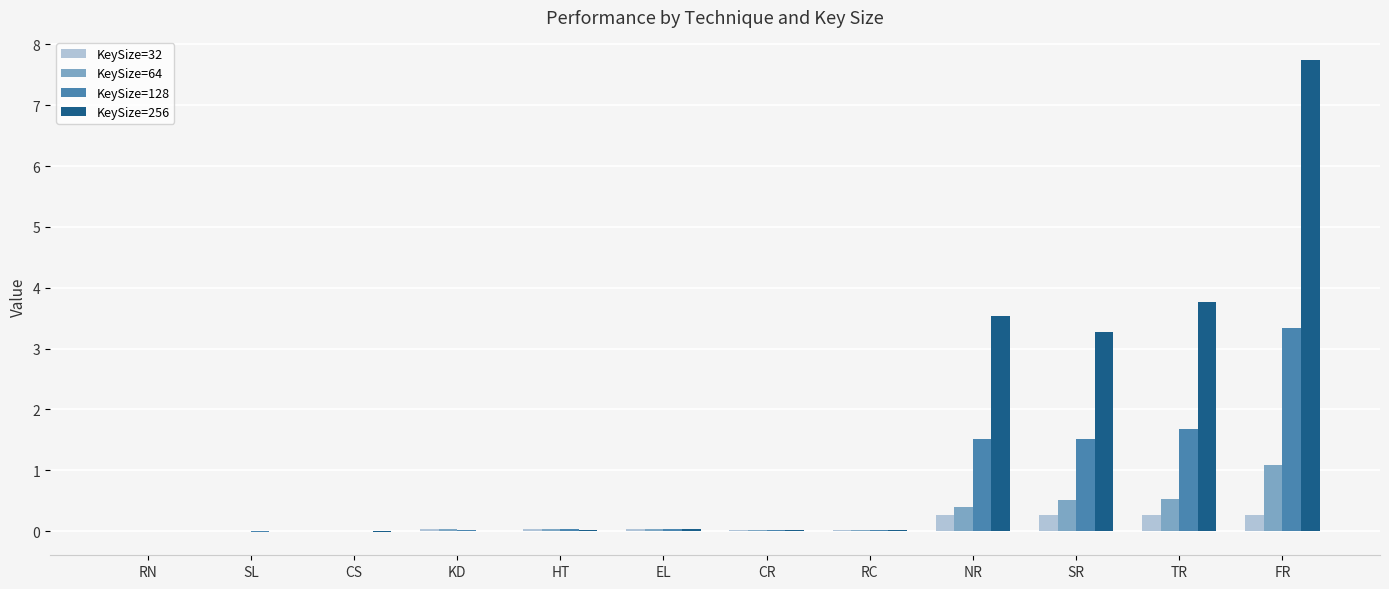

How many groups of bars are there?

12